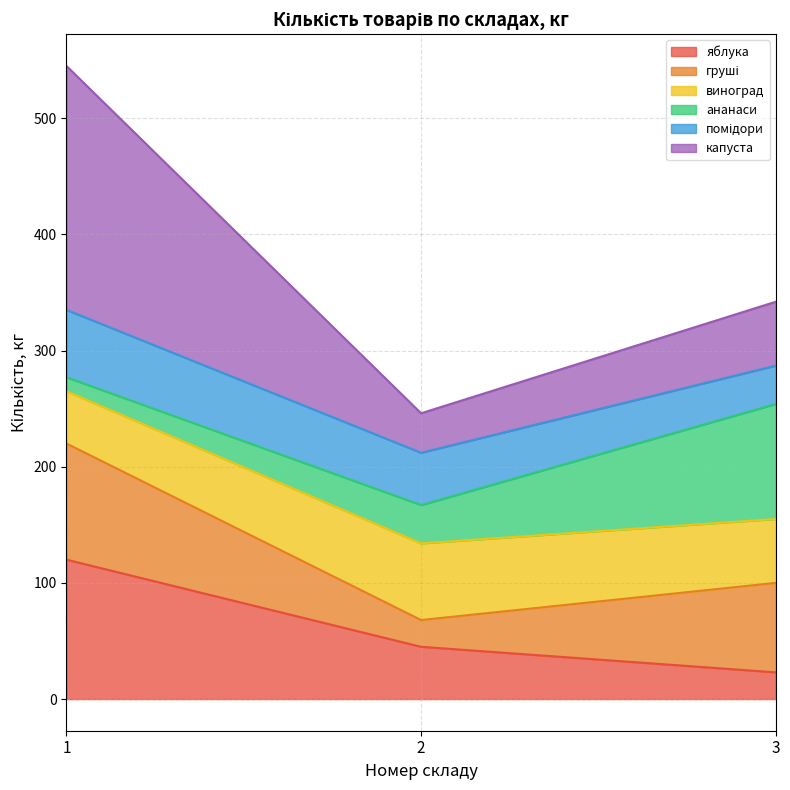

What is the total value across all series at 2?

246